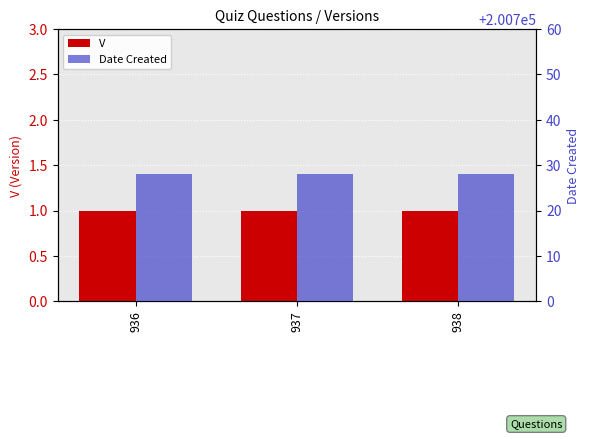

At which category is the sum across all series the highest?

936